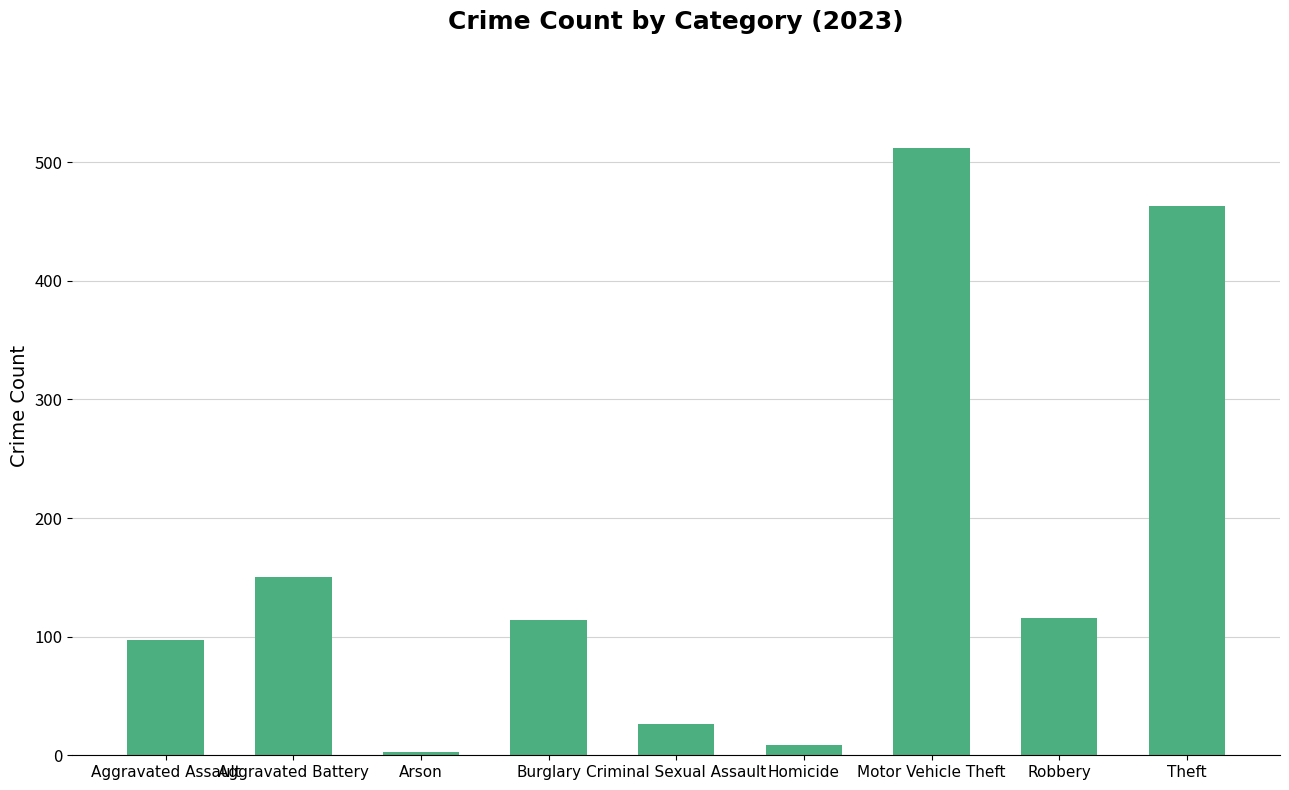

At which label is the value closest to 257?

Aggravated Battery